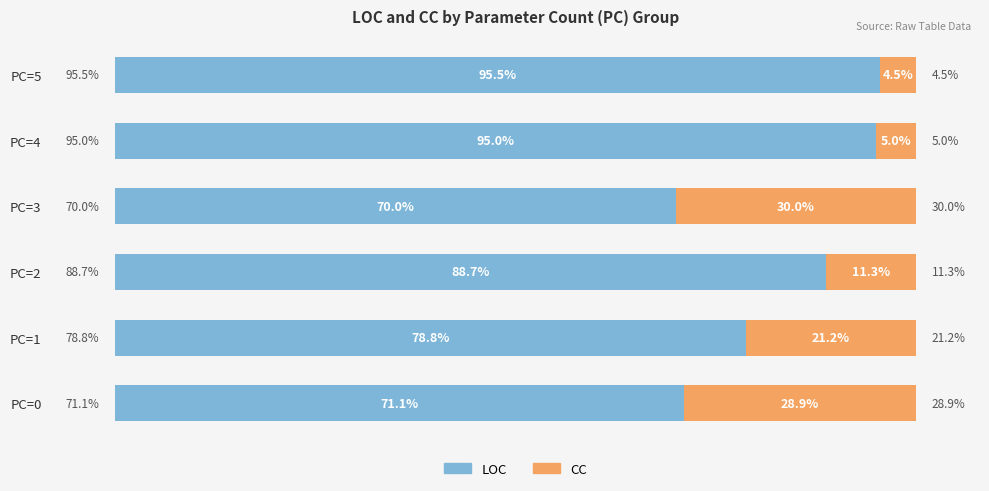

Rank the categories by LOC value from highest to lowest.

PC=5, PC=4, PC=2, PC=1, PC=0, PC=3